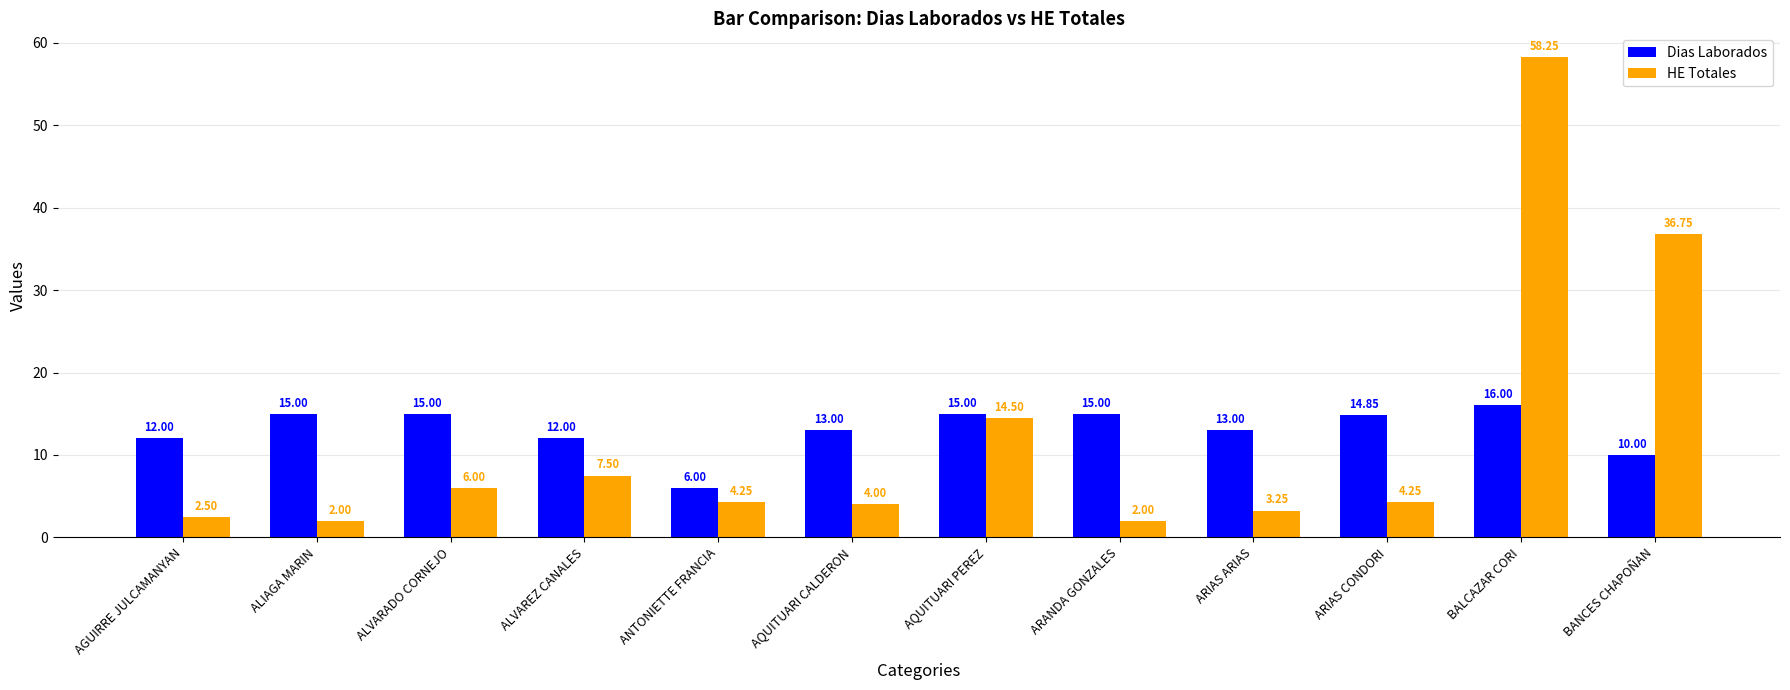

How many groups of bars are there?

12